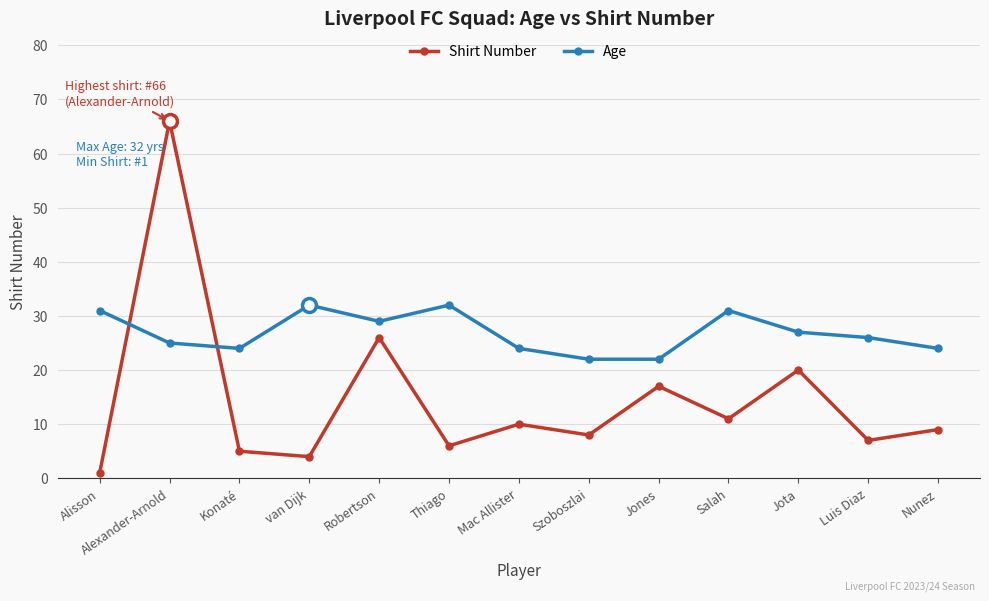

What position from the right is Konaté?

11